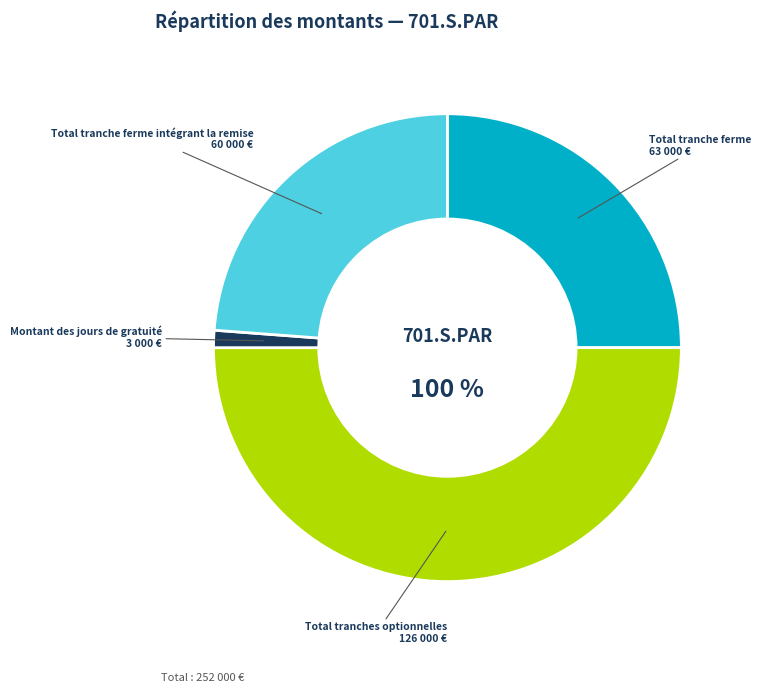

True or false: Montant des jours de gratuité accounts for 1% of the total.

True